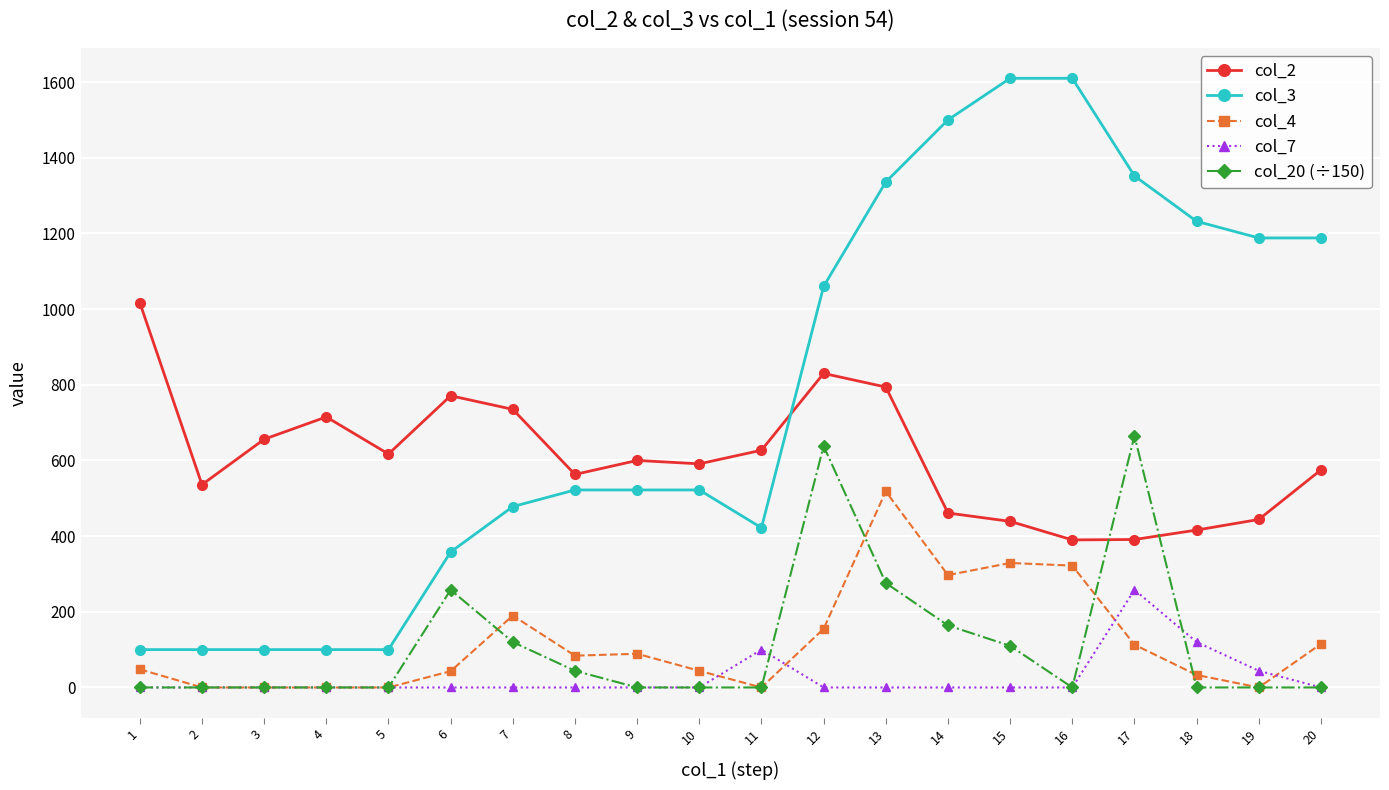

How many values in the col_7 series exceed 0?

4